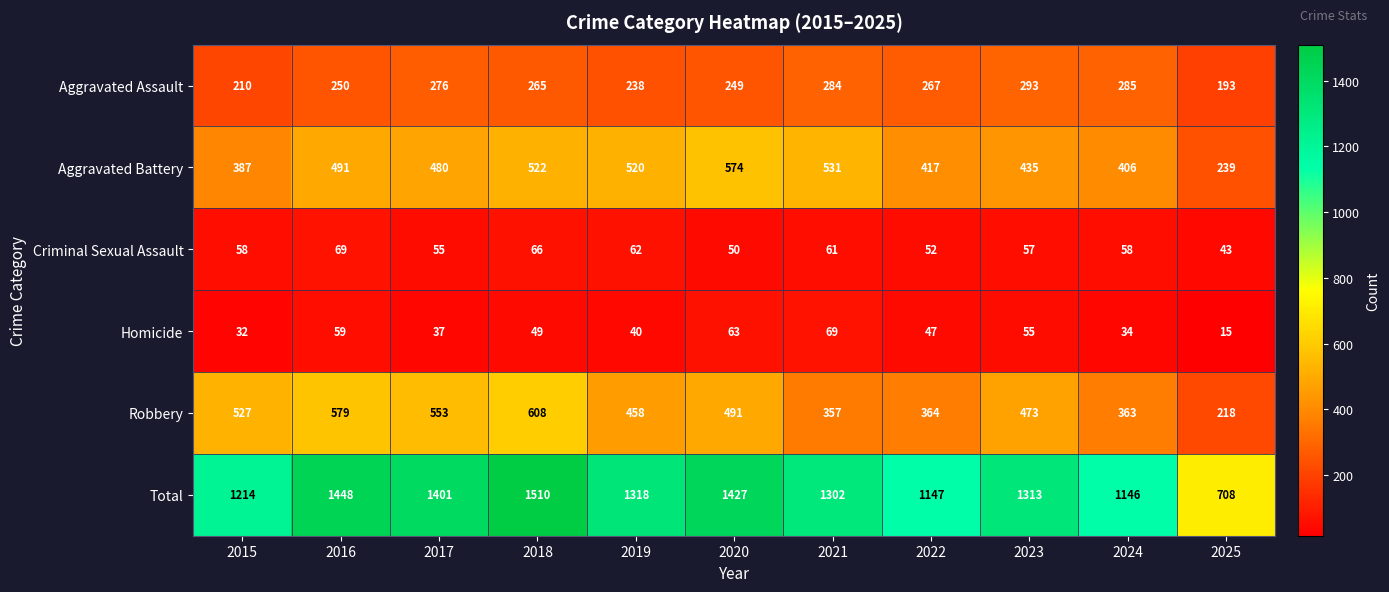

What is the highest value of the Criminal Sexual Assault series?

69